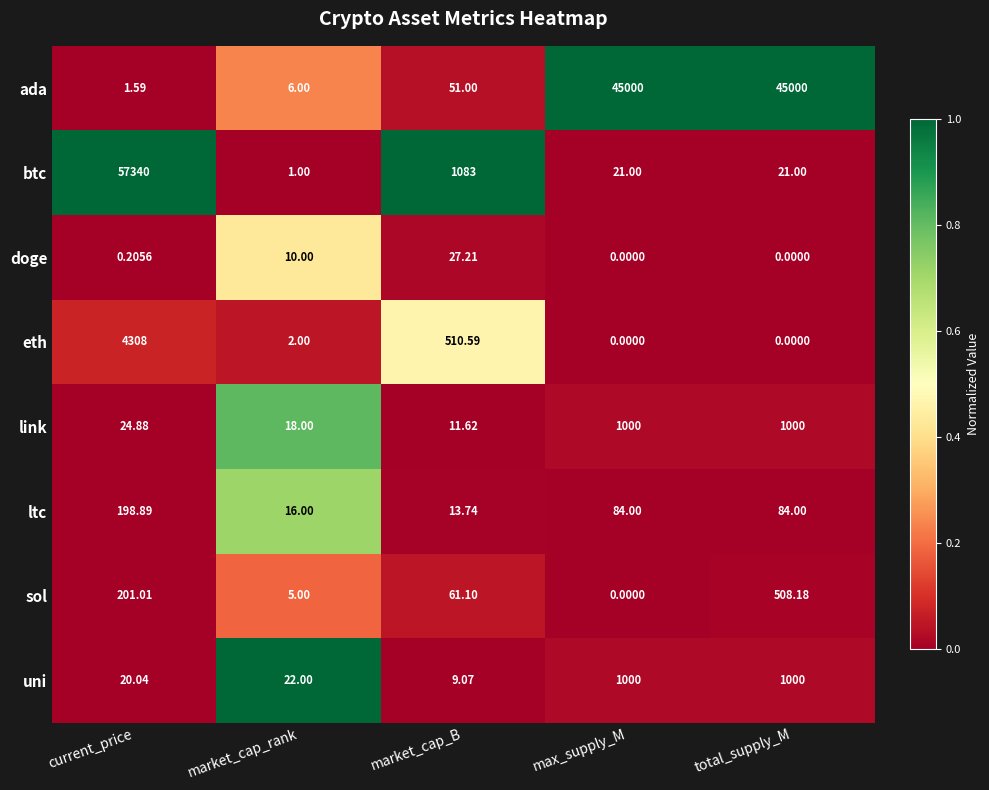

What is the total value across all series at total_supply_M?

47613.2